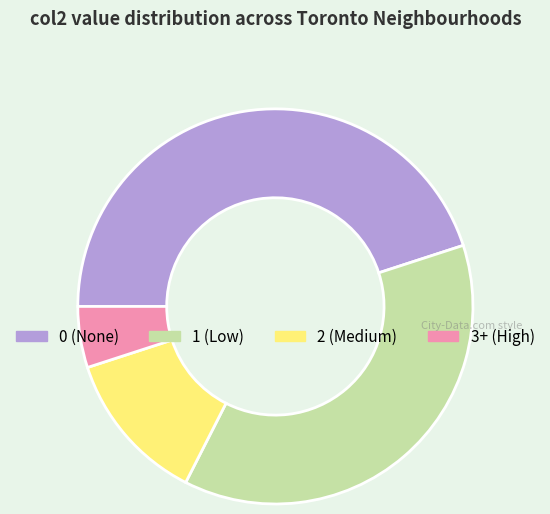

Count the number of slices in the pie.

4